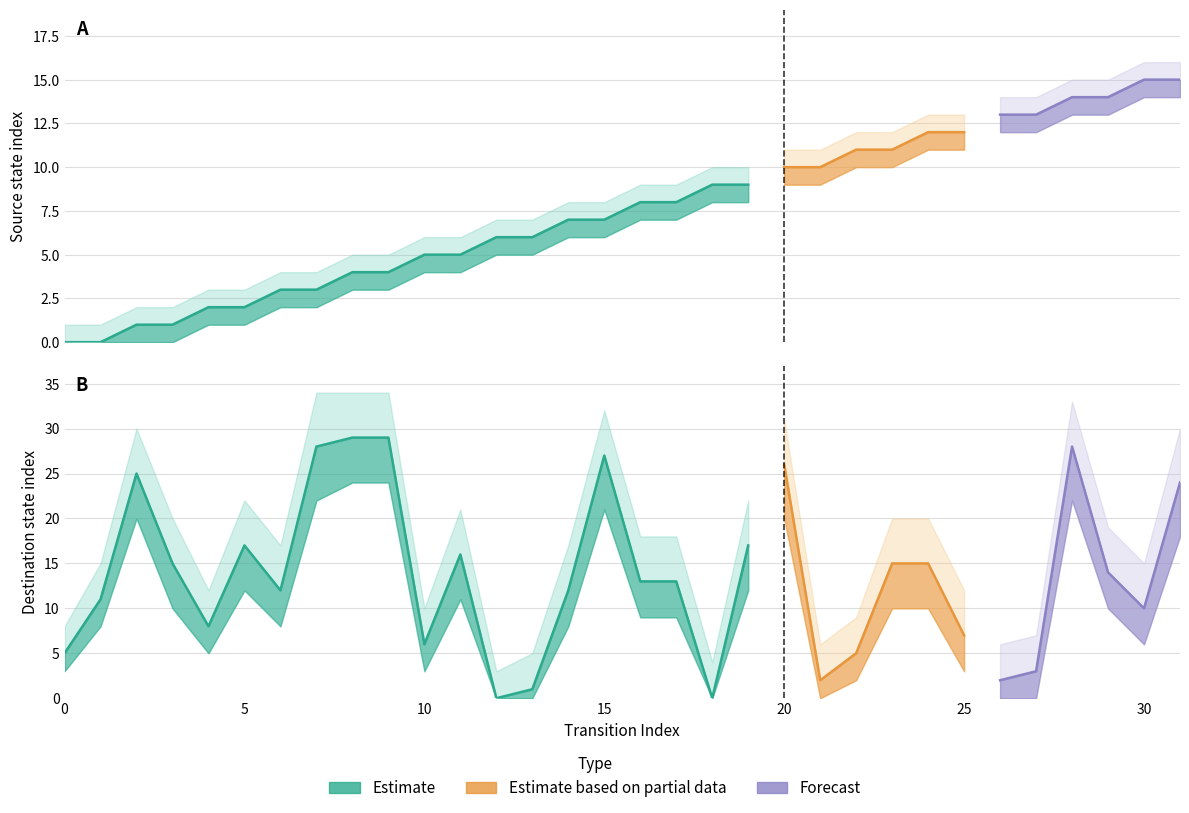

What is the sum of the source_state values at 10 and 27?

18